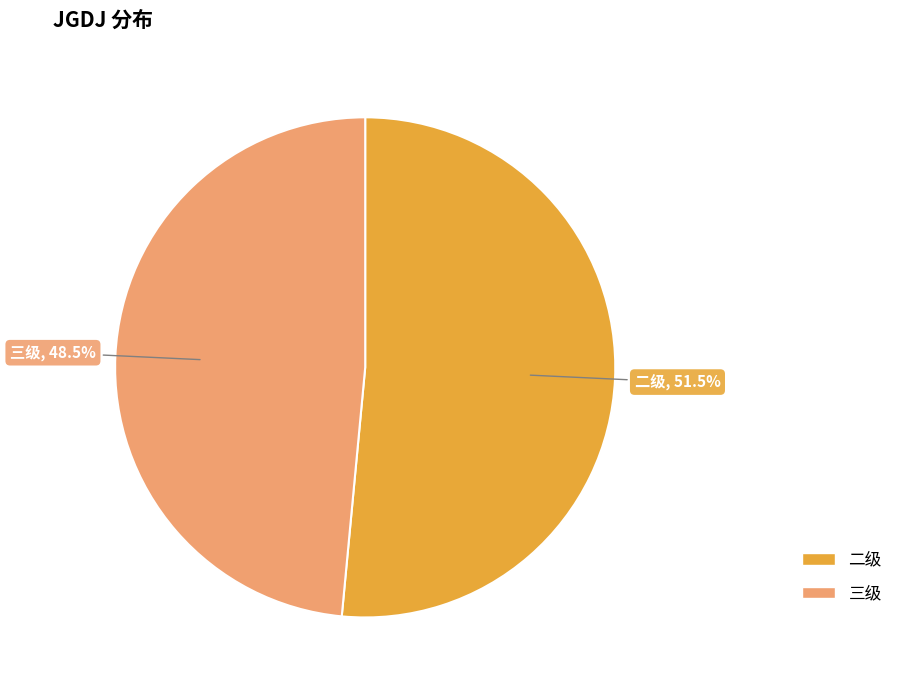

Count the number of slices in the pie.

2